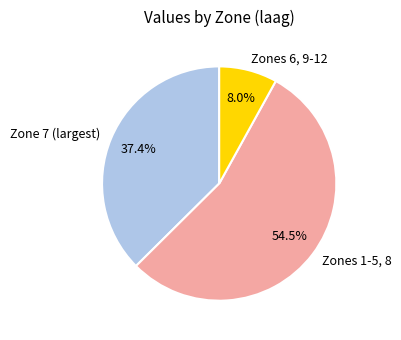

Does Zone 7 (largest) represent more than half of the total?

No